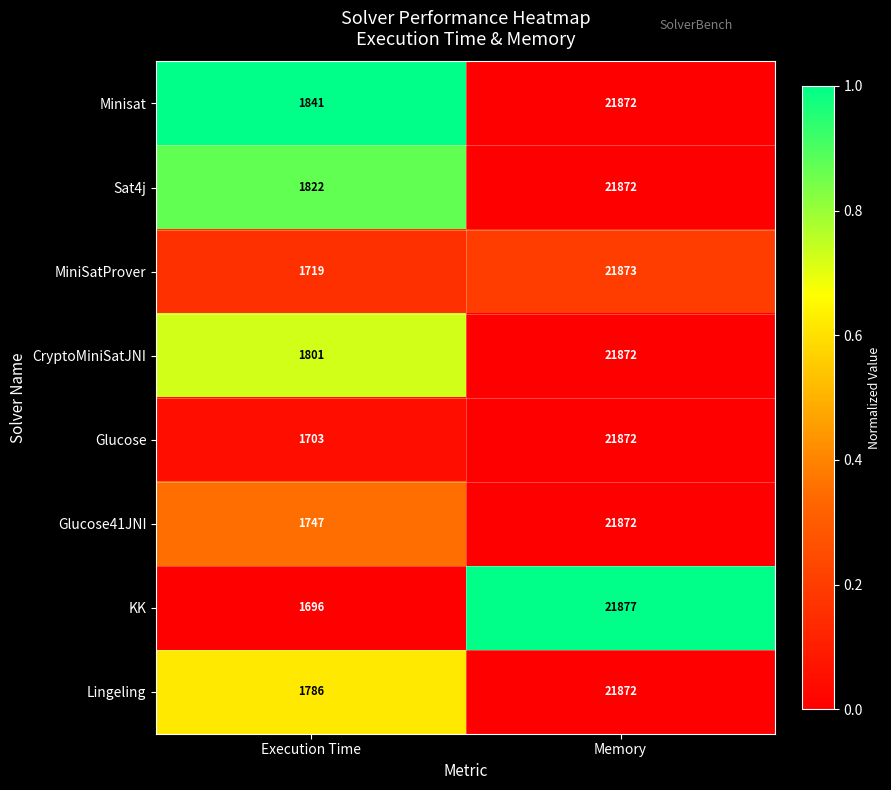

What is the greatest value displayed?

21877